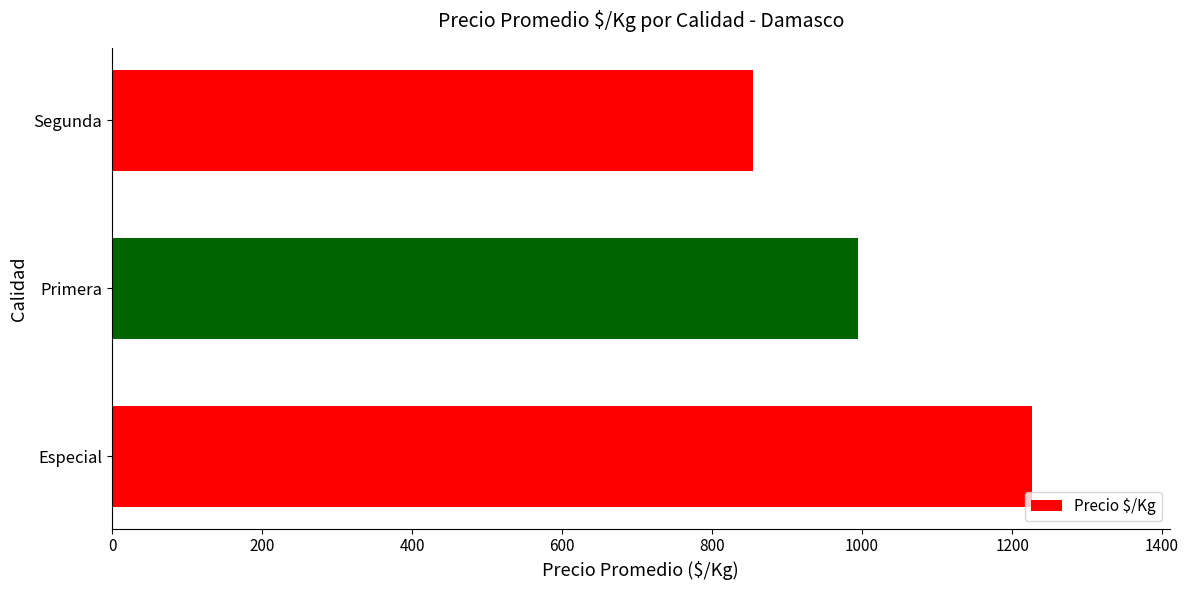

What is the minimum value shown in the chart?

855